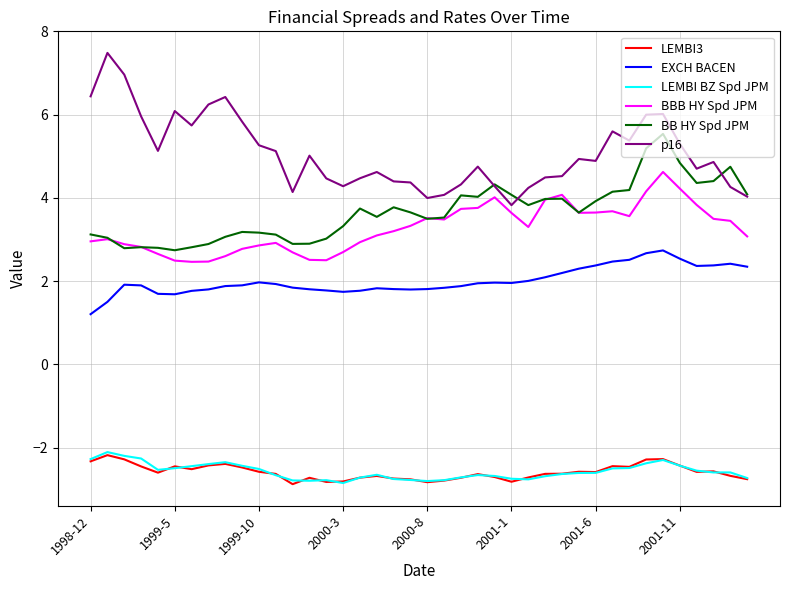

Which series has the largest total across all categories?

p16